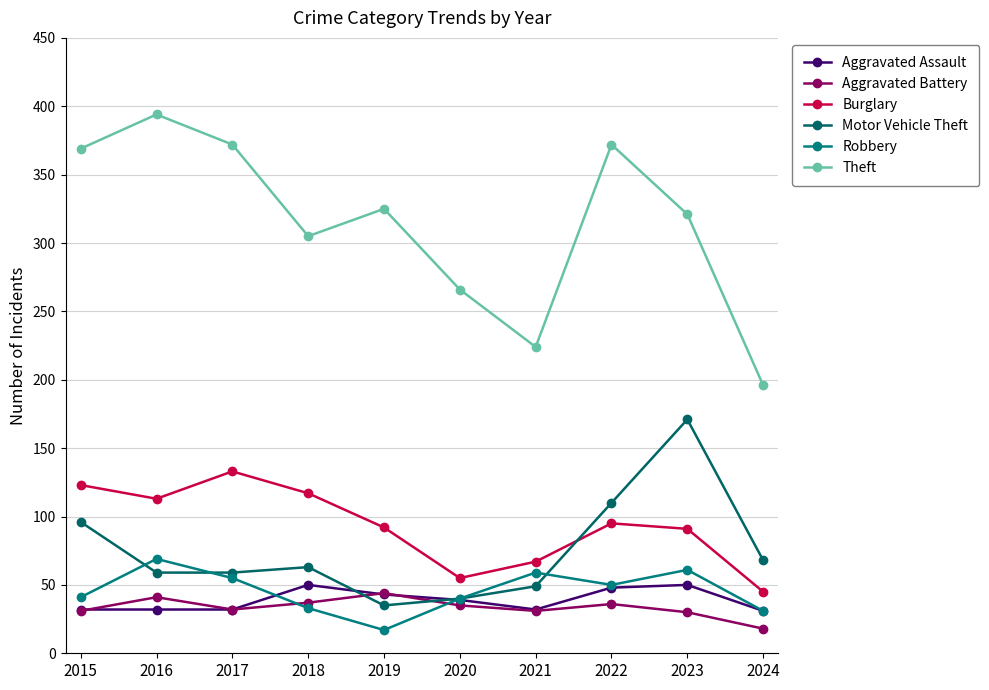

The Theft series shows 144 at 2020. True or false?

False